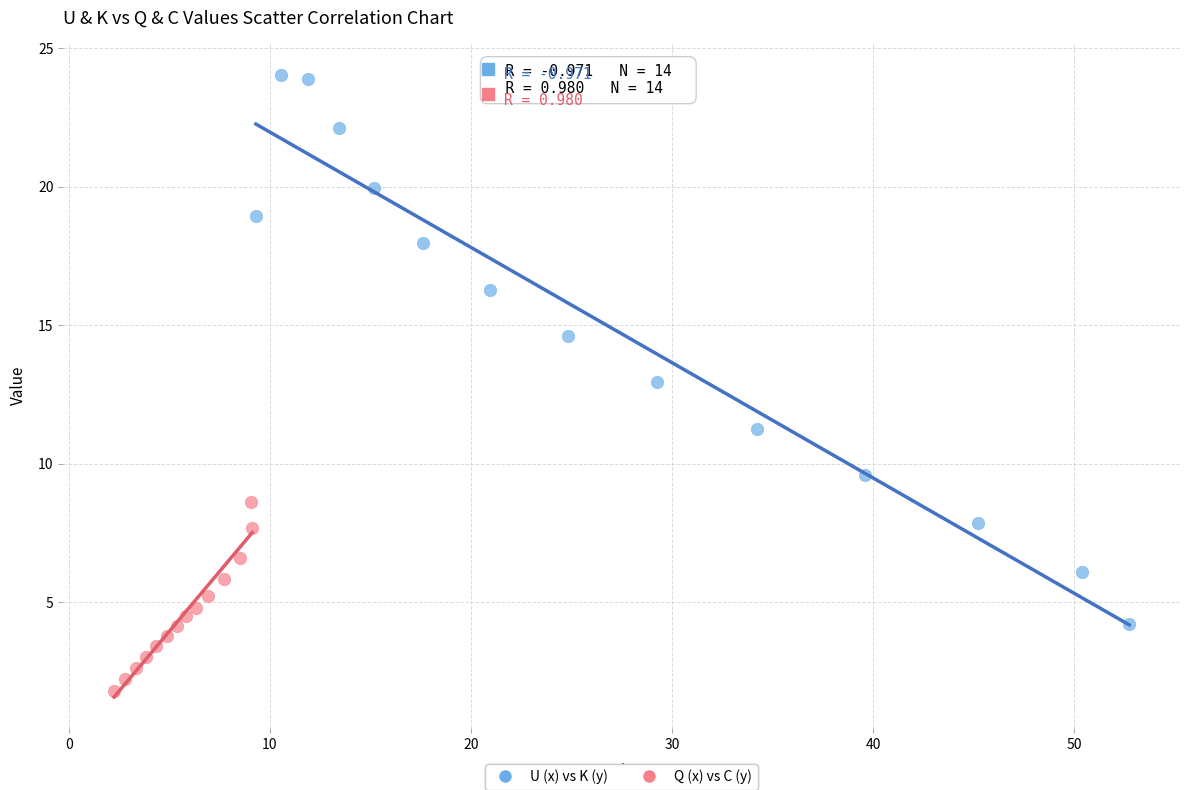

What are all the series names shown in the legend?

U (x) vs K (y), Q (x) vs C (y)